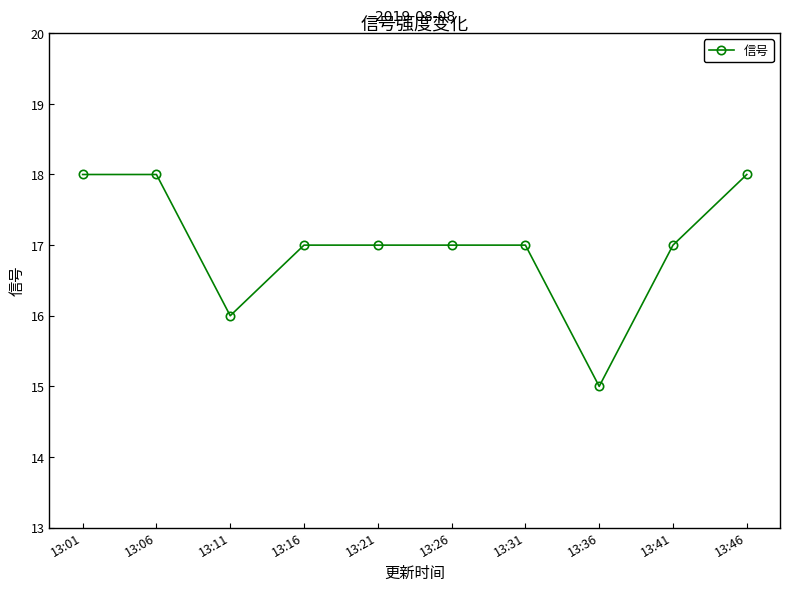

At which label does the data first exceed 17?

13:01